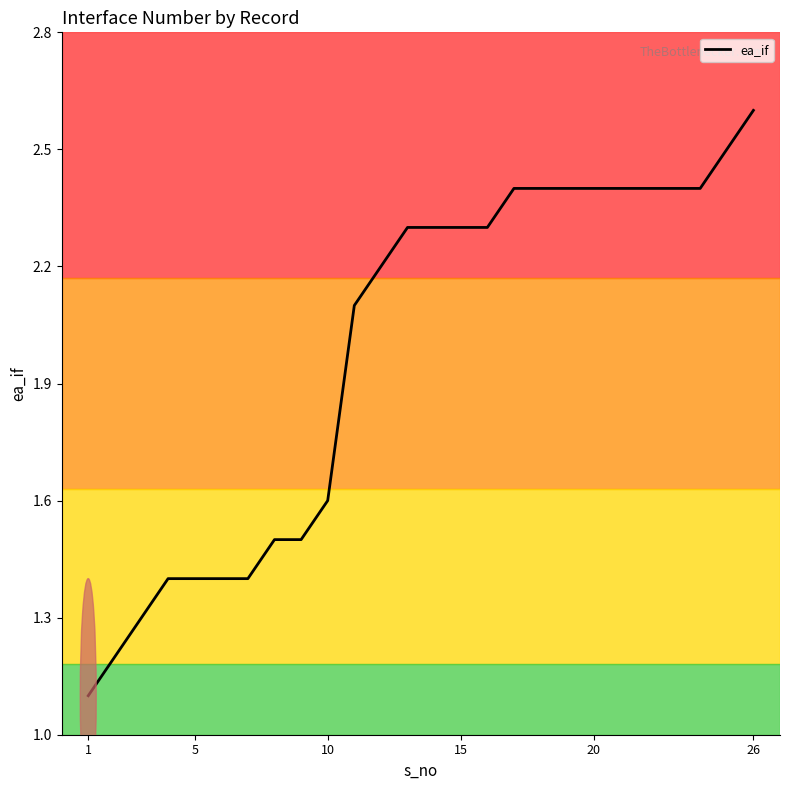

Does the chart display data point markers on the line(s)?

No